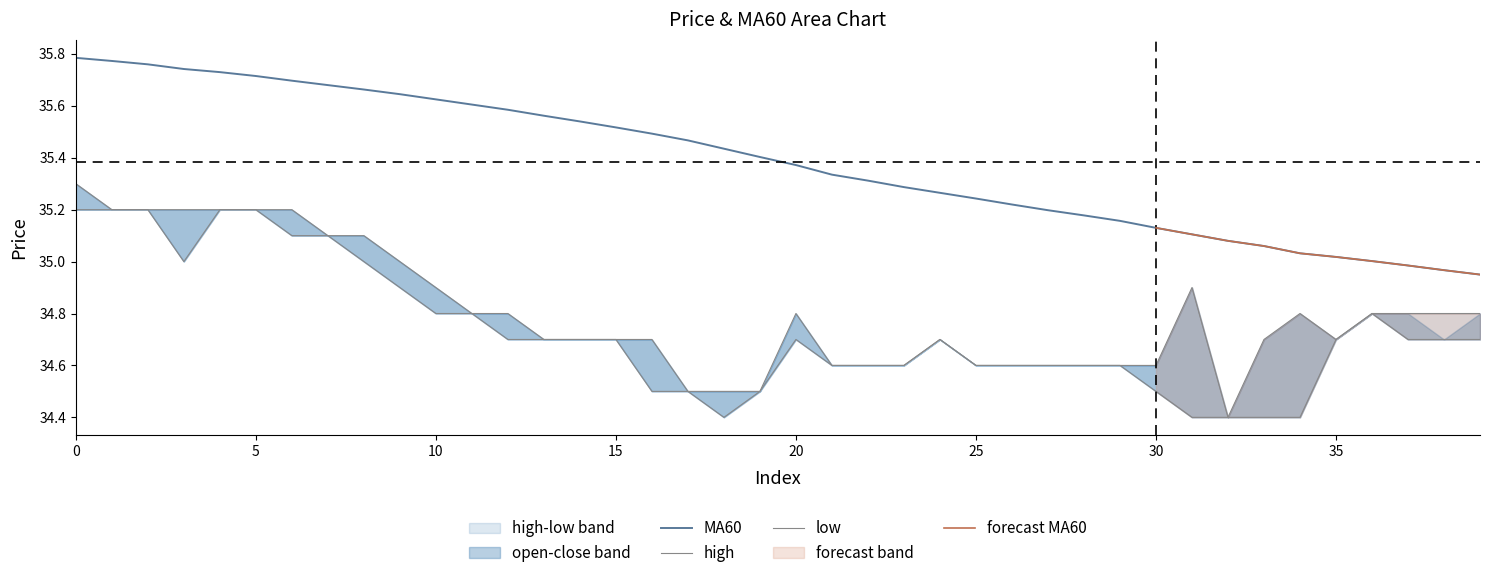

What is the total value across all series at 9?

105.5